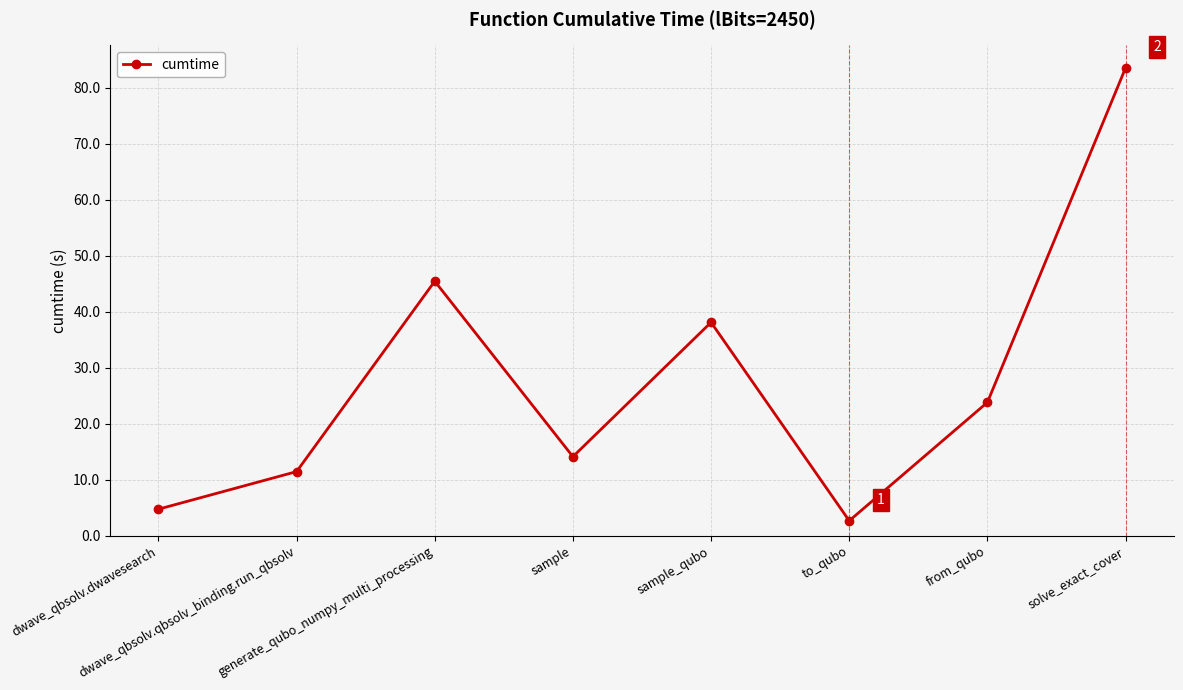

Rank the categories by value from highest to lowest.

solve_exact_cover, generate_qubo_numpy_multi_processing, sample_qubo, from_qubo, sample, dwave_qbsolv.qbsolv_binding.run_qbsolv, dwave_qbsolv.dwavesearch, to_qubo